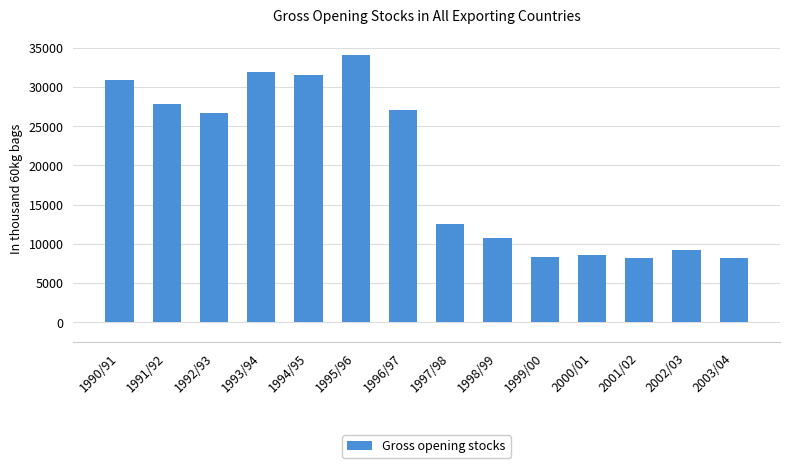

At which category does the chart reach its peak across all series?

1995/96